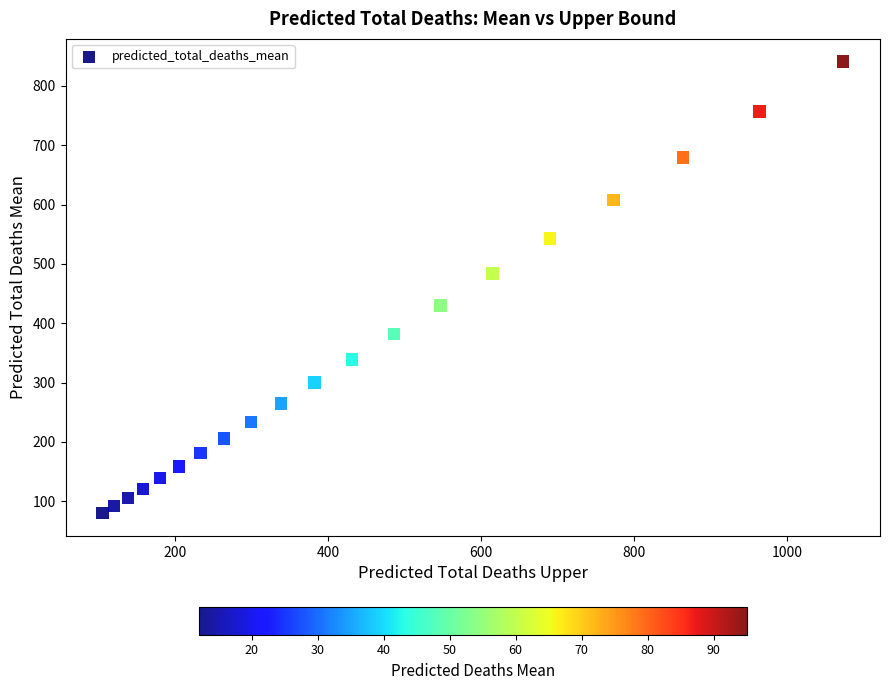

What is the range of X values (max minus min)?

968